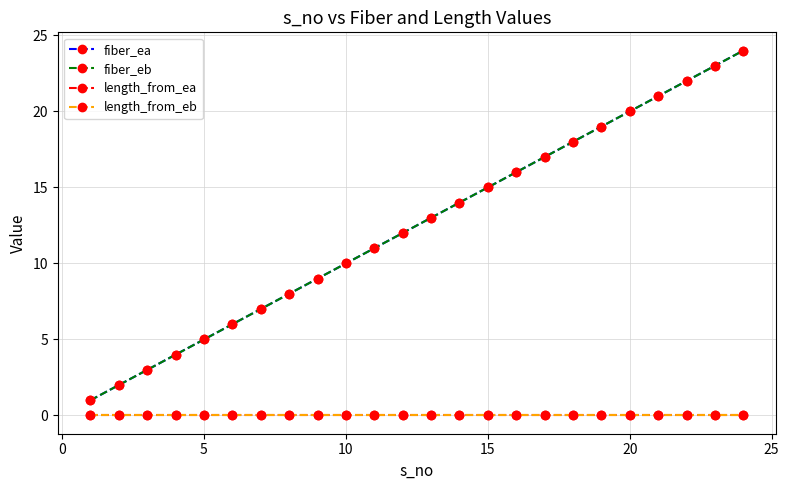

What is the minimum value for fiber_ea?

1